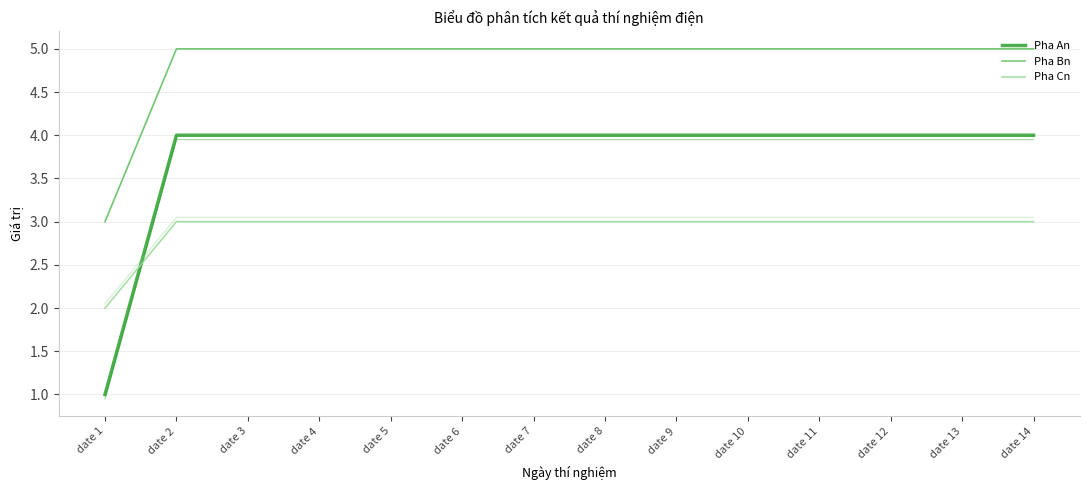

Reading left to right, what are all the values shown in this chart?

Pha An: date 1=1	date 2=4	date 3=4	date 4=4	date 5=4	date 6=4	date 7=4	date 8=4	date 9=4	date 10=4	date 11=4	date 12=4	date 13=4	date 14=4
Pha Bn: date 1=3	date 2=5	date 3=5	date 4=5	date 5=5	date 6=5	date 7=5	date 8=5	date 9=5	date 10=5	date 11=5	date 12=5	date 13=5	date 14=5
Pha Cn: date 1=2	date 2=3	date 3=3	date 4=3	date 5=3	date 6=3	date 7=3	date 8=3	date 9=3	date 10=3	date 11=3	date 12=3	date 13=3	date 14=3